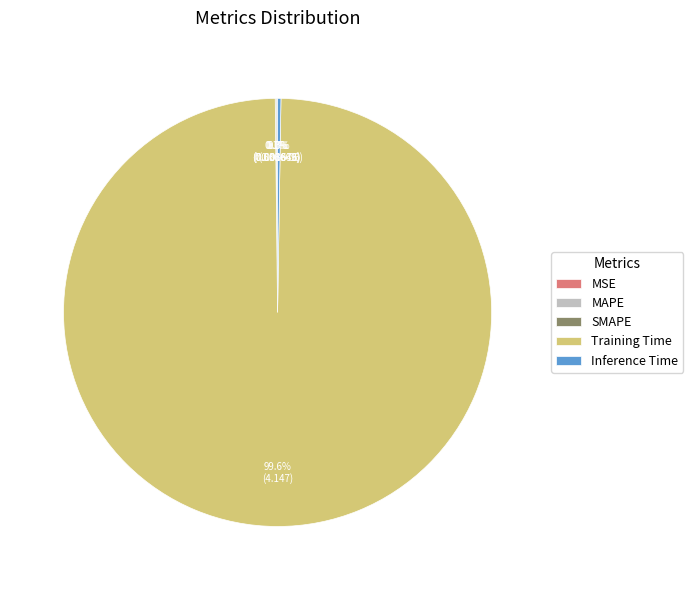

Which slice represents more than half of the pie?

Training Time